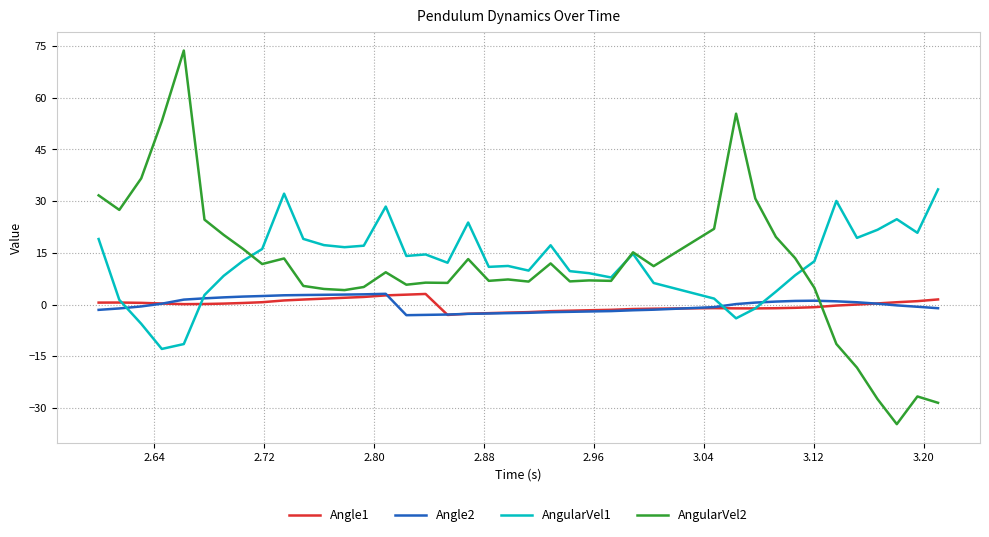

Which series has the largest range (max minus min)?

AngularVel2